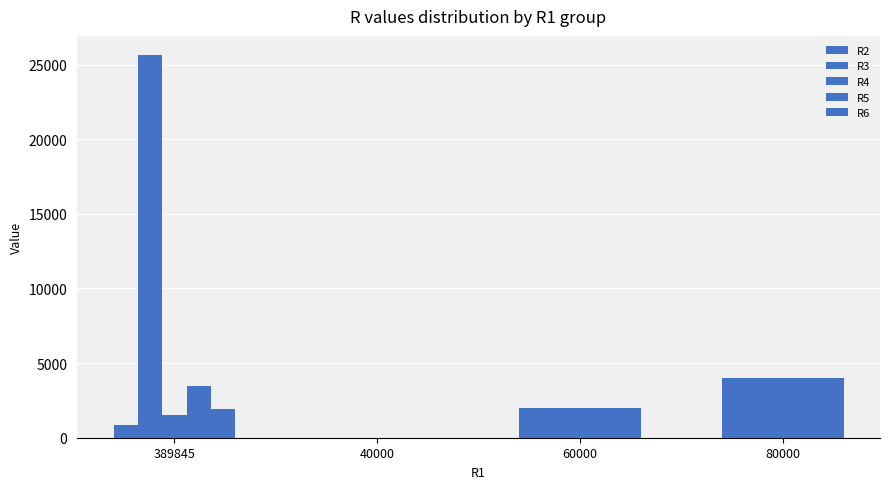

How many data points does each series have?

4